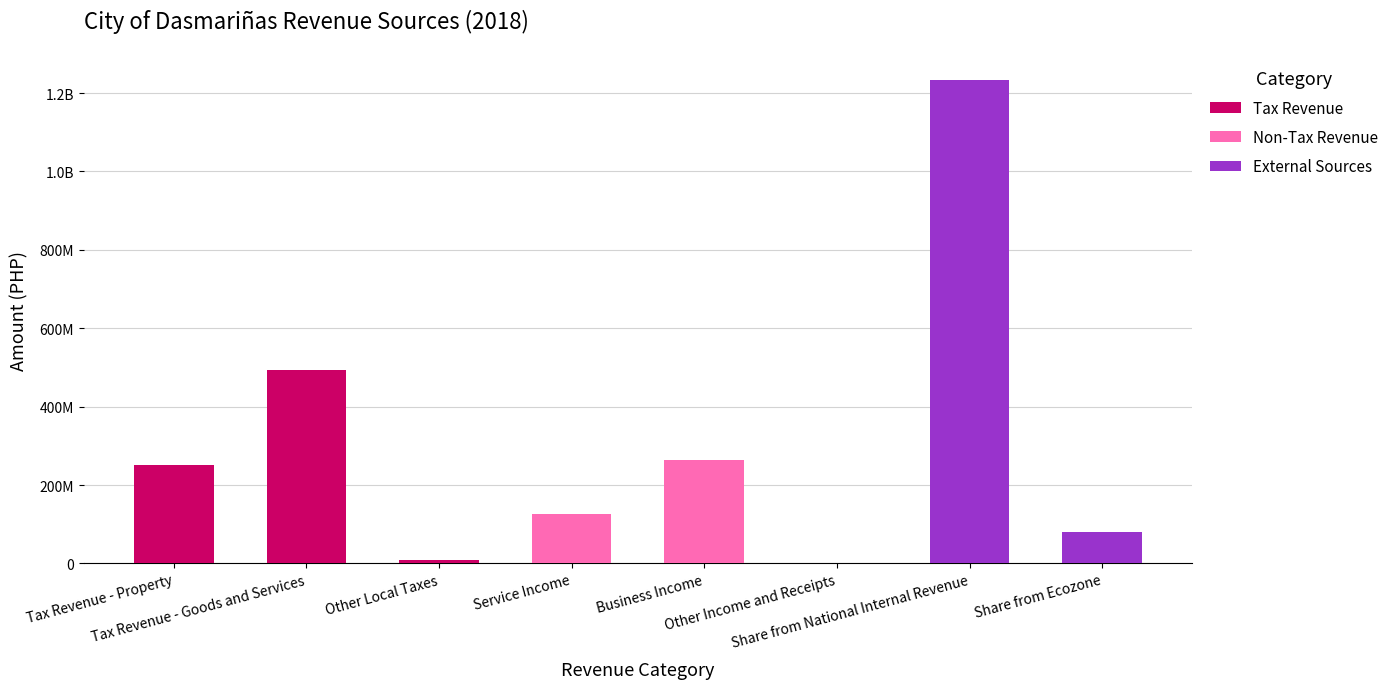

What are all the series names shown in the legend?

Tax Revenue, Non-Tax Revenue, External Sources